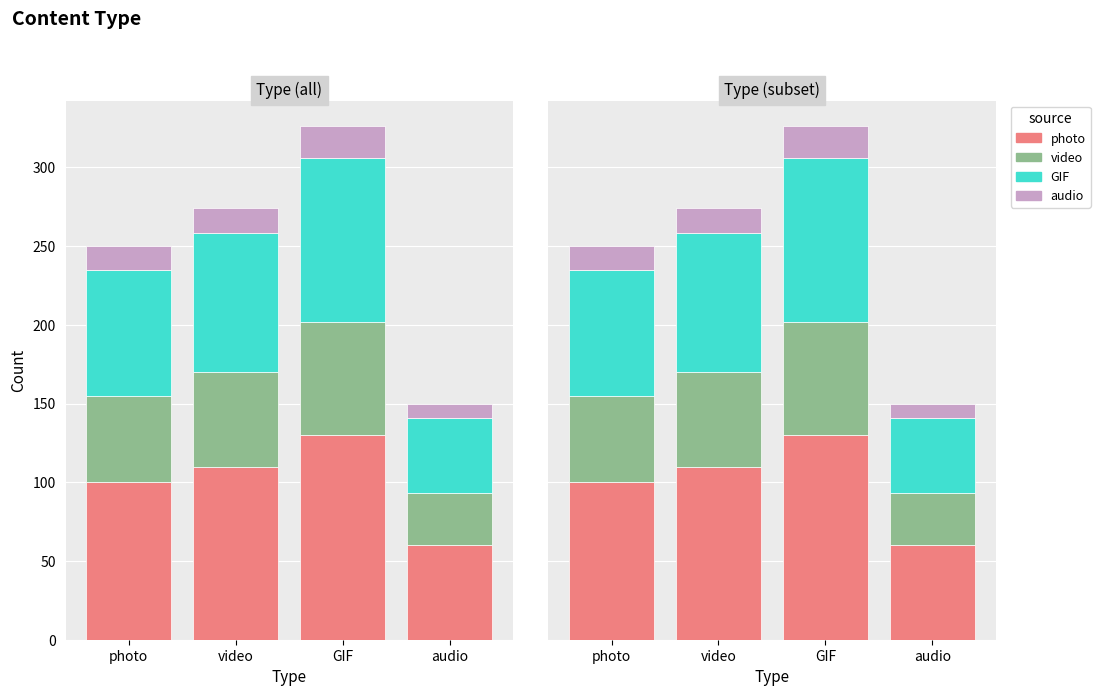

At which category is the sum across all series the highest?

GIF